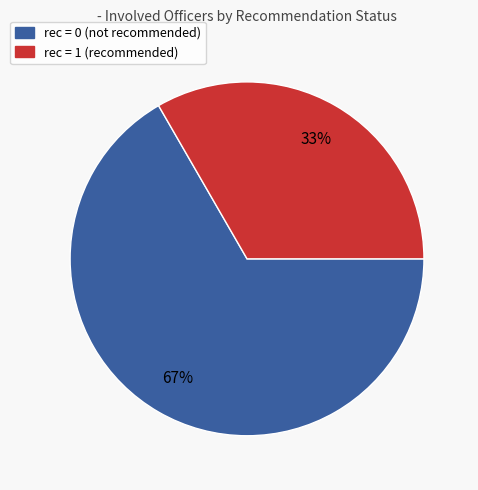

Is there a majority slice in this chart?

Yes